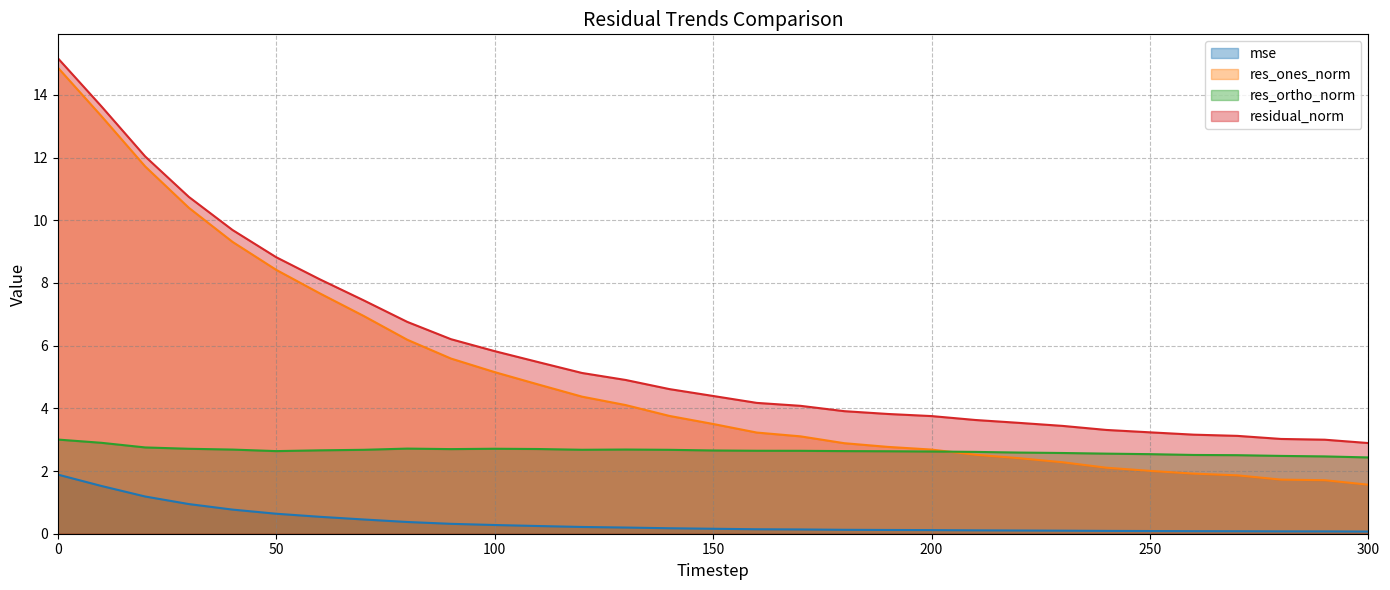

True or false: res_ortho_norm and residual_norm intersect in this chart.

False